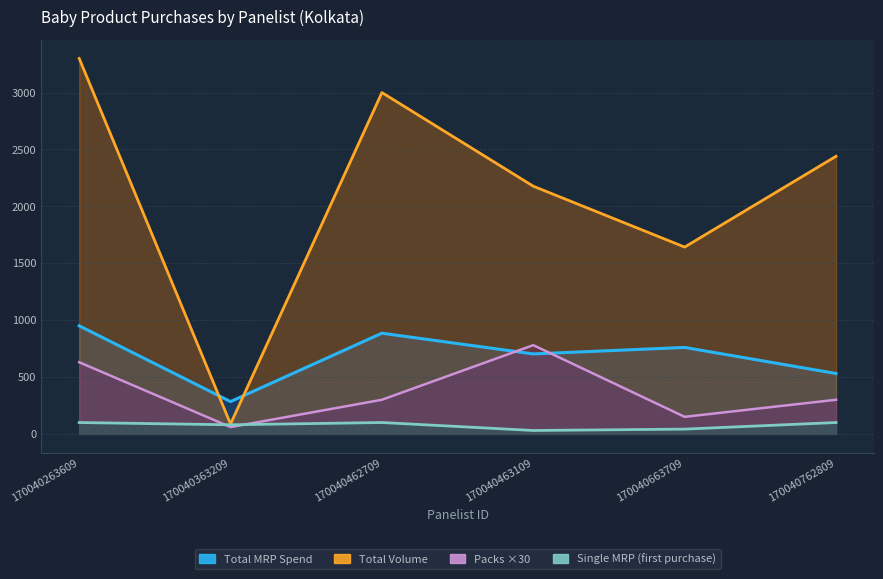

Which category has the lowest value across all series?

170040463109